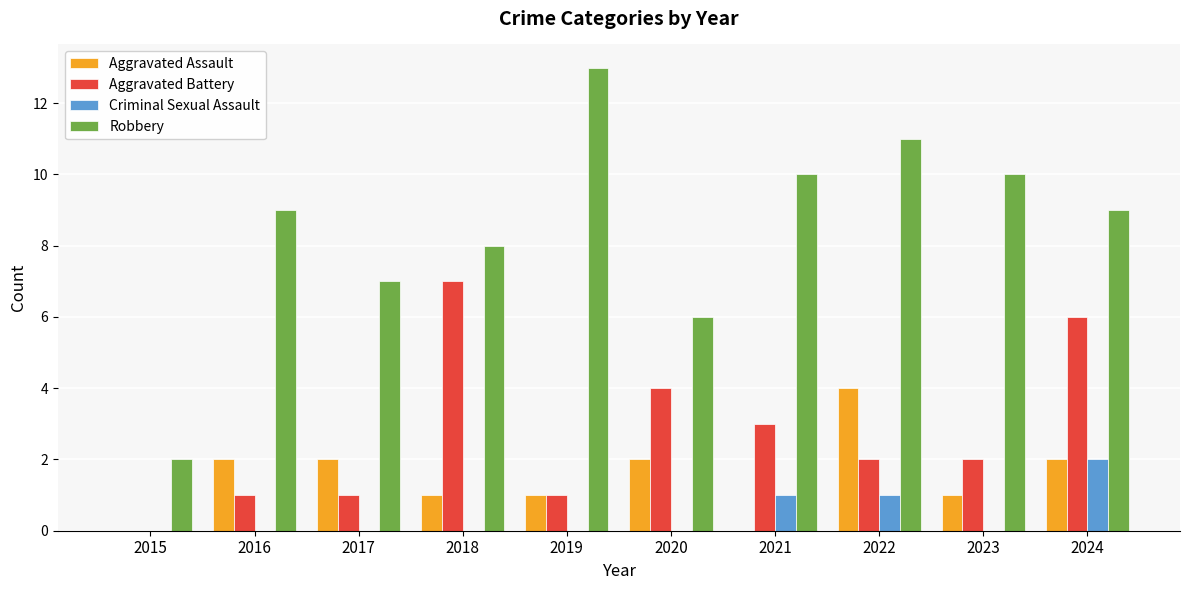

How many distinct data groups are displayed?

4